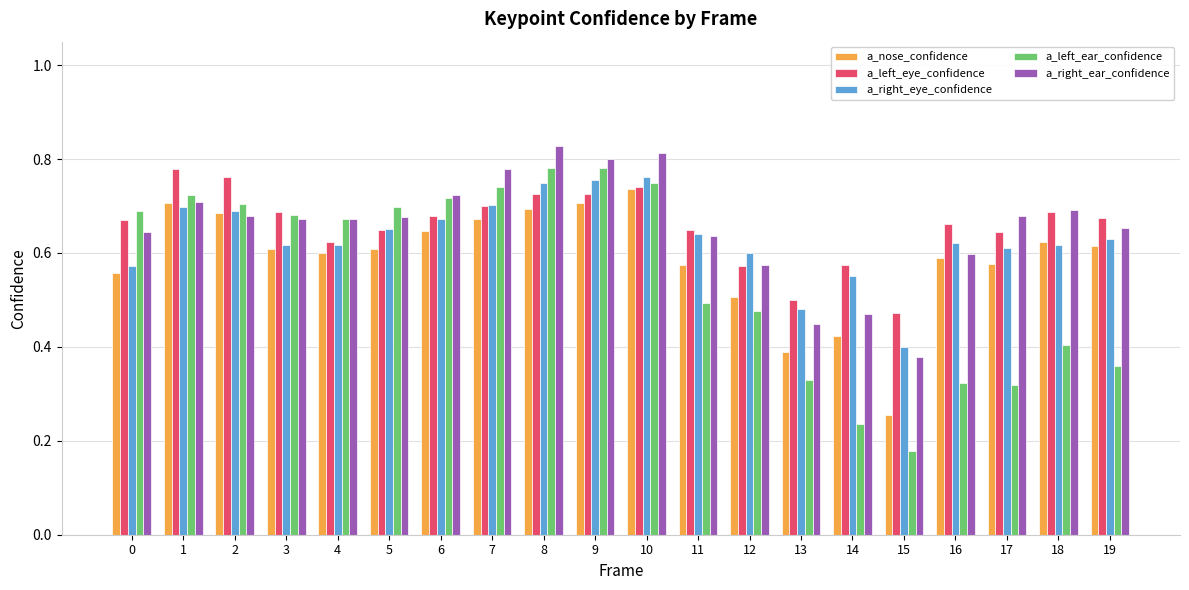

Count the number of categories in the chart.

20